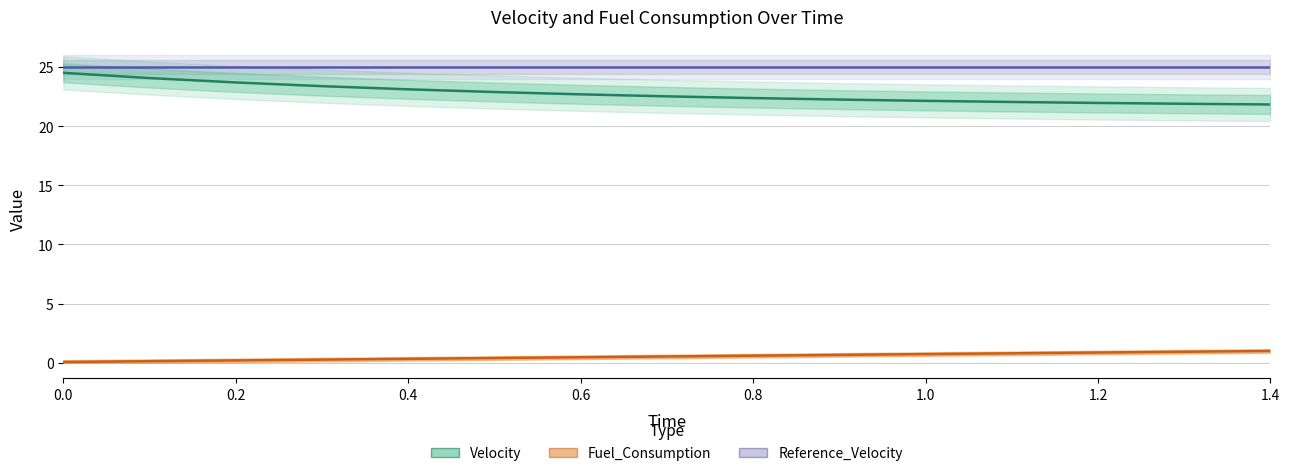

Is the value of Reference_Velocity at 8 greater than the value of Fuel_Consumption at 0.6?

Yes